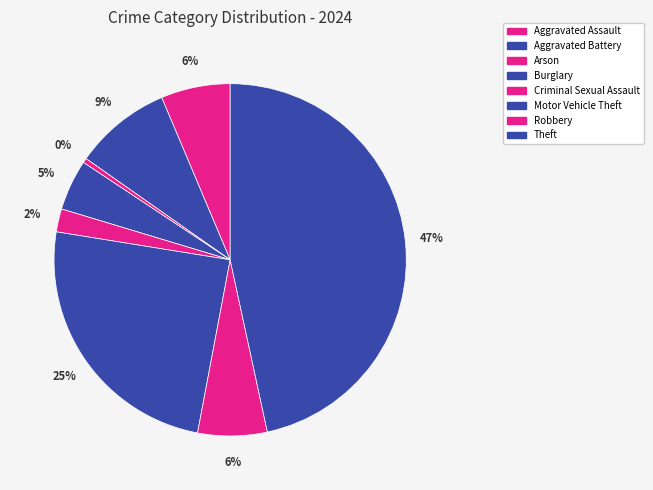

To the nearest percent, what is the difference between the largest and smallest slice percentages?

46%